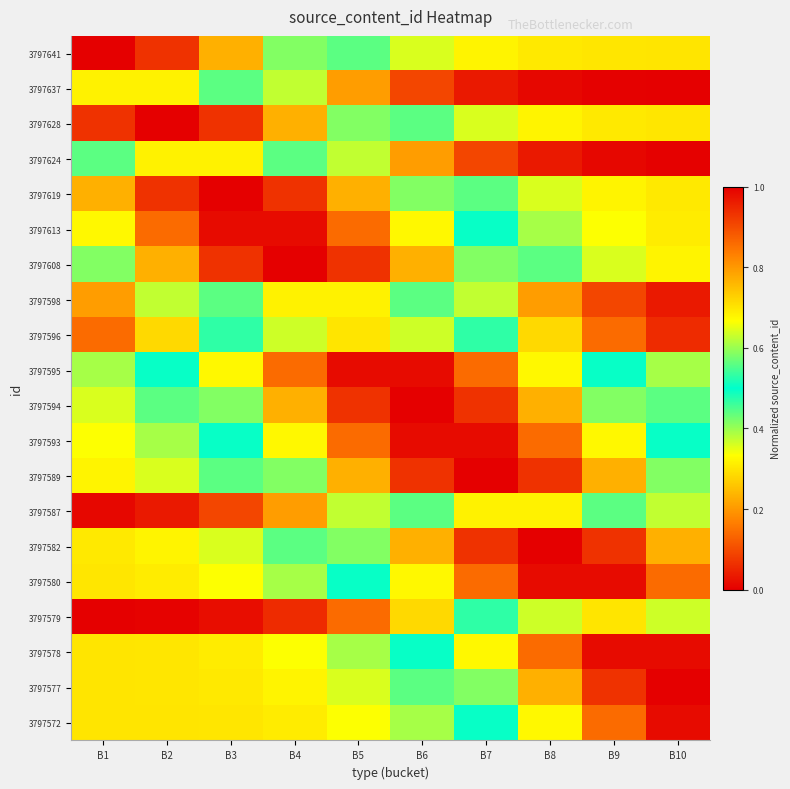

What is the difference between the highest and lowest values at B8?

1.0